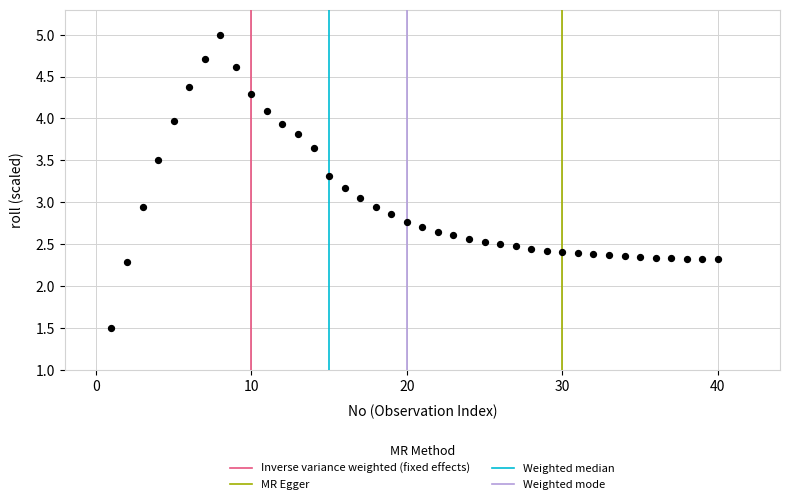

What is the range of X values (max minus min)?

39.0